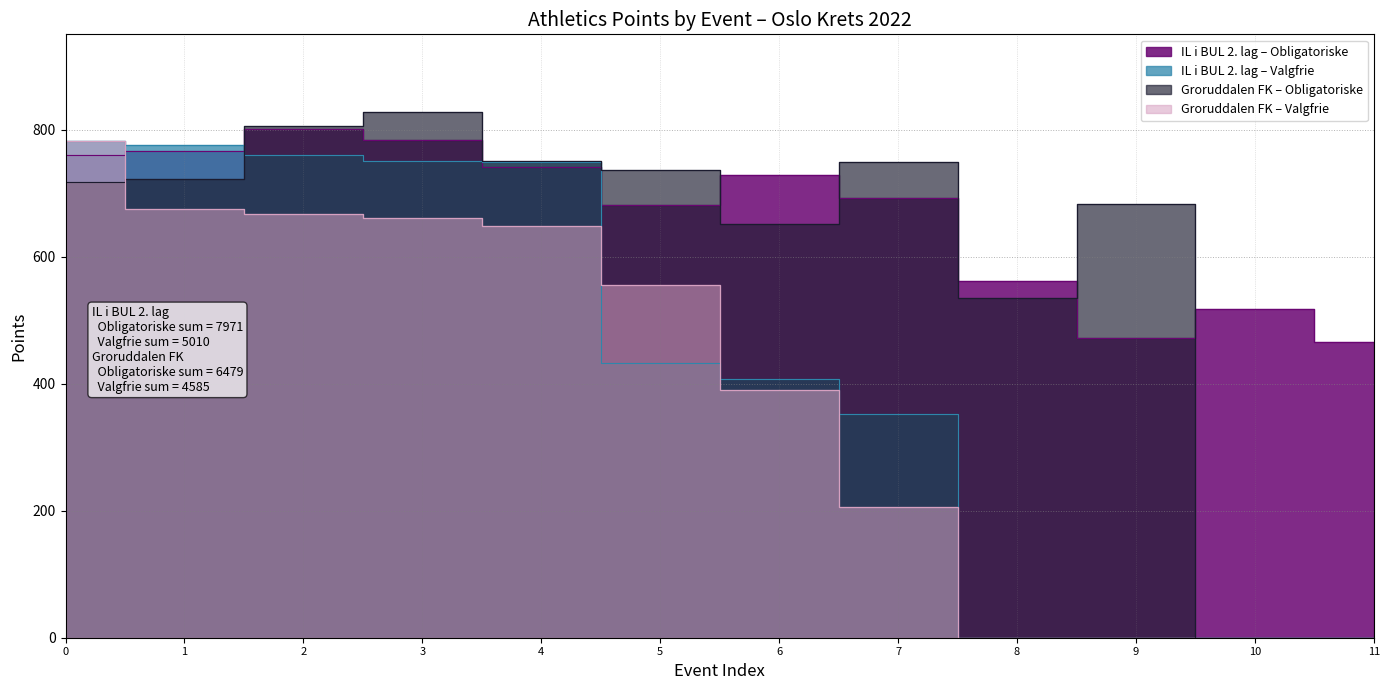

What is the average value?

664